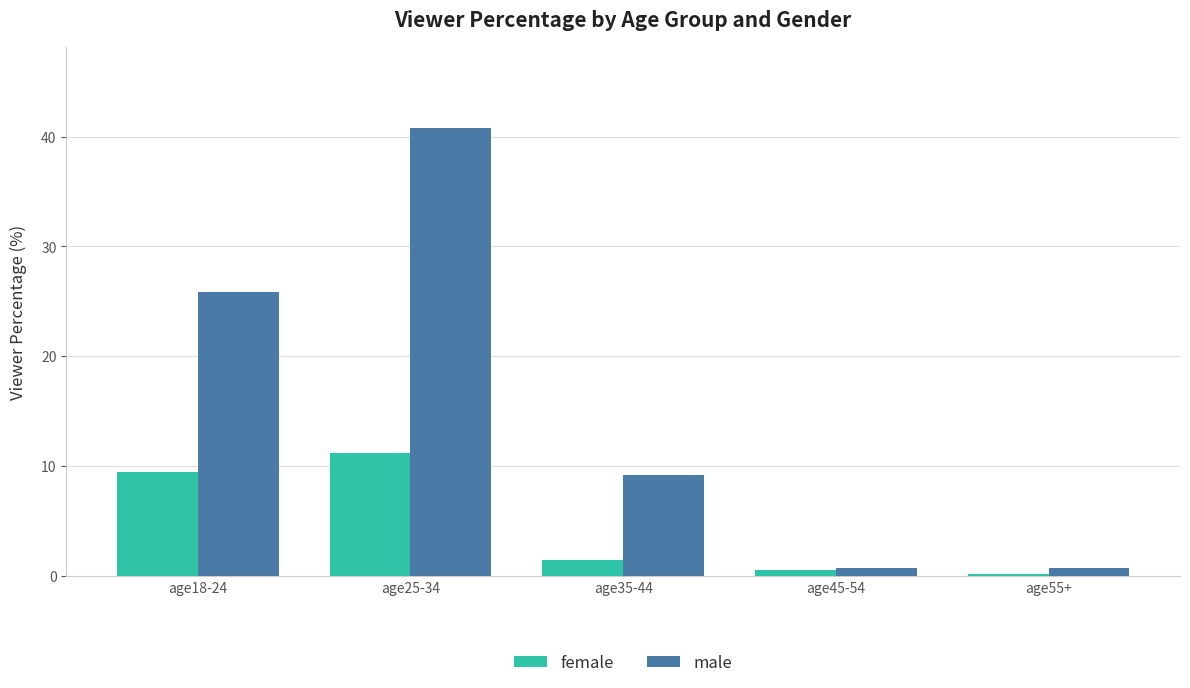

The value of male at age35-44 is 3.8. True or false?

False